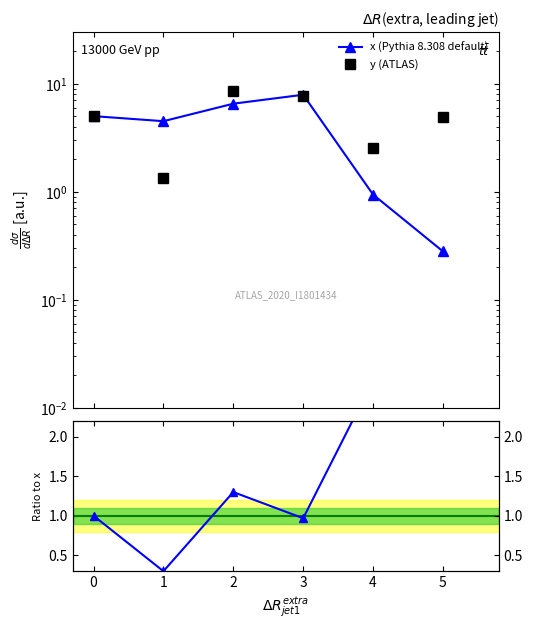

How many lines are shown in the chart?

3